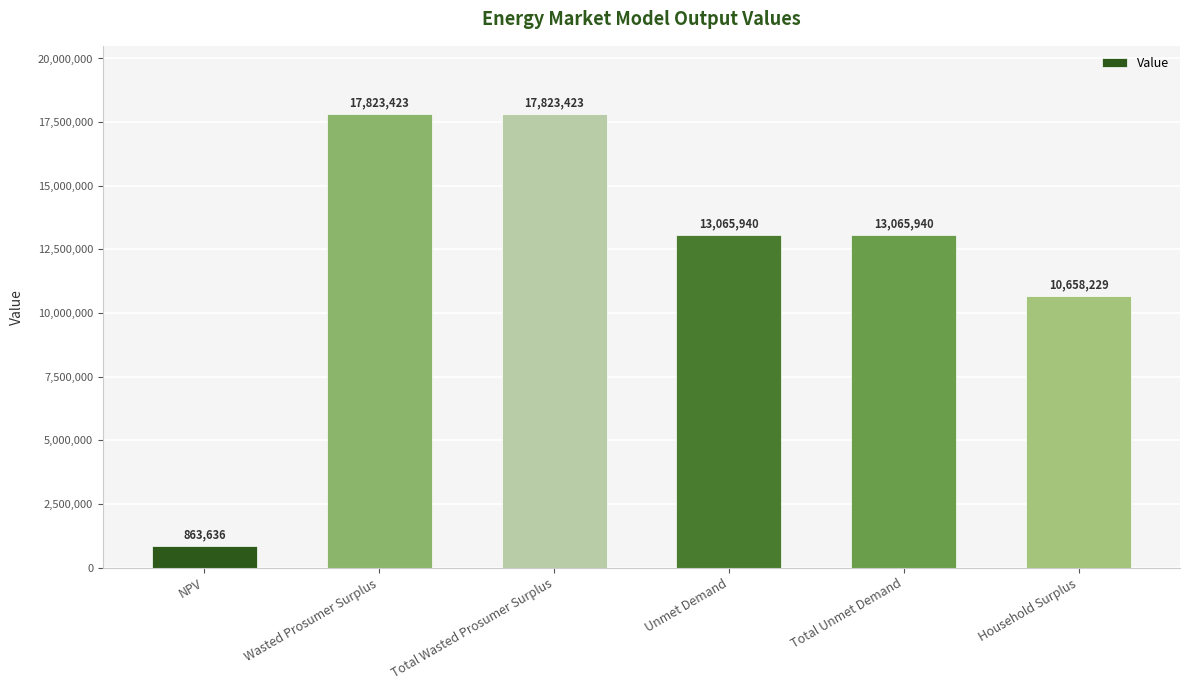

What is the approximate value at Total Unmet Demand?

13065940.3